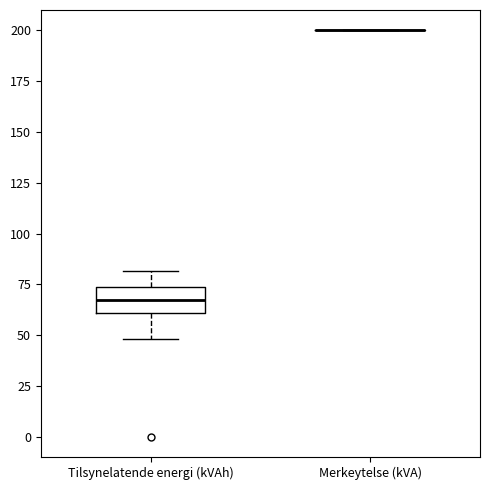

Reading left to right, transcribe this box plot: for each box, give where its median line is, the range the box spans, and where its two whiskers end, as read against the y-axis. The values are not printed on the chart, so give them approximately, as read against the axis.

Tilsynelatende energi (kVAh): median 65, box 60 to 75, whiskers 50 to 80
Merkeytelse (kVA): box collapsed to a line at 200, whiskers 200 to 200